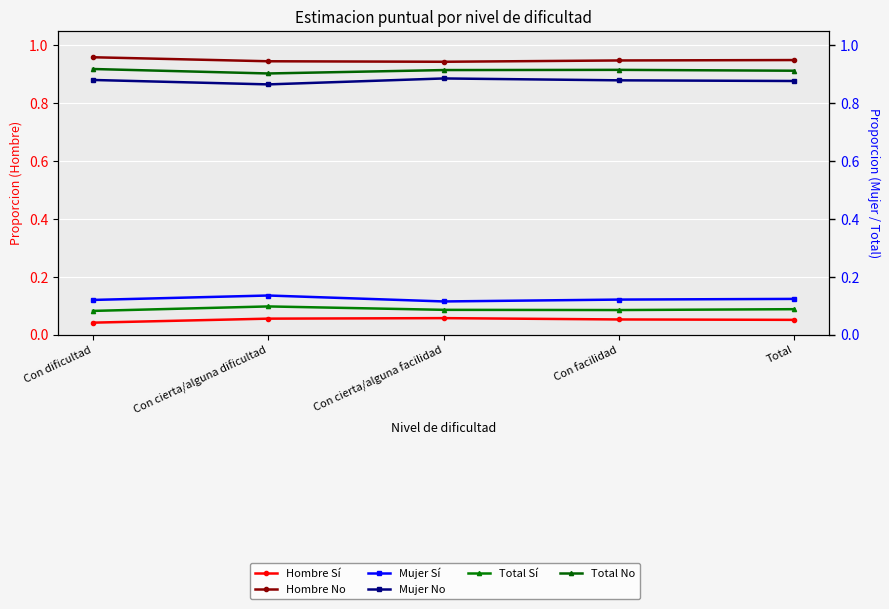

What are all the series names shown in the legend?

Hombre Sí, Hombre No, Mujer Sí, Mujer No, Total Sí, Total No